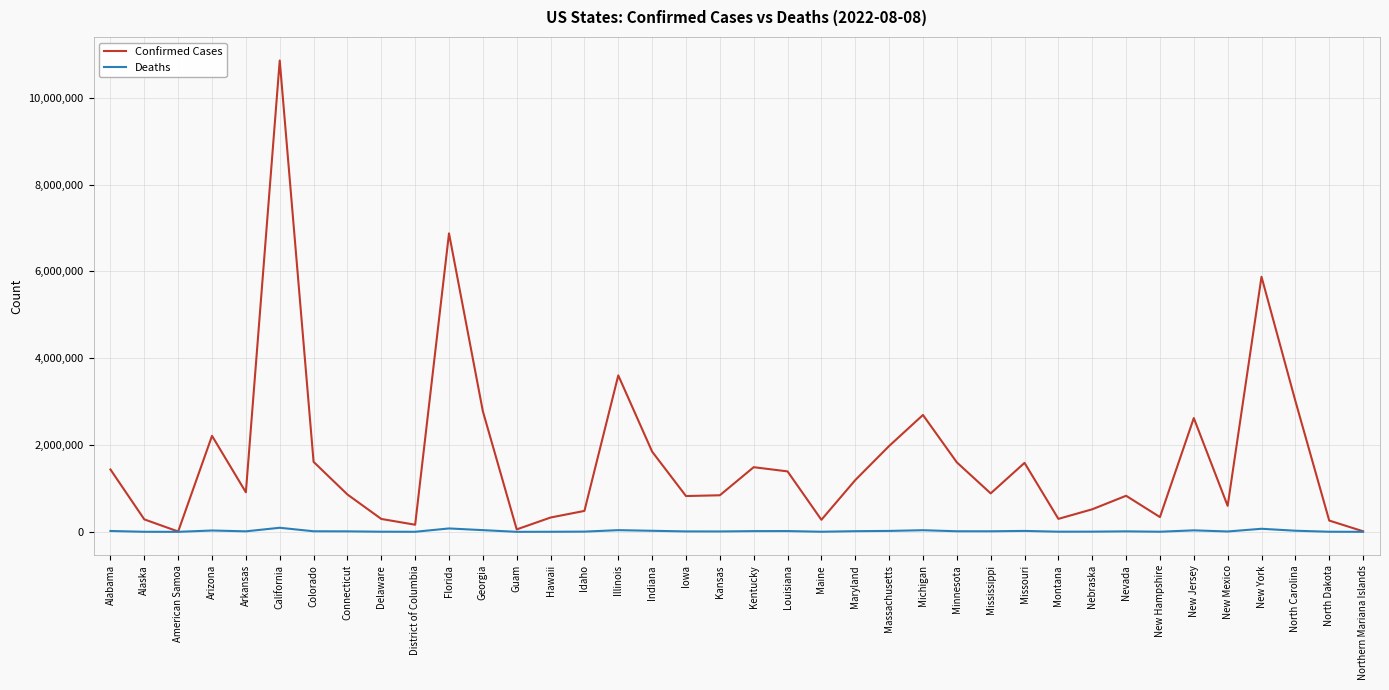

True or false: Deaths has more than 0 points higher than both neighbors.

True